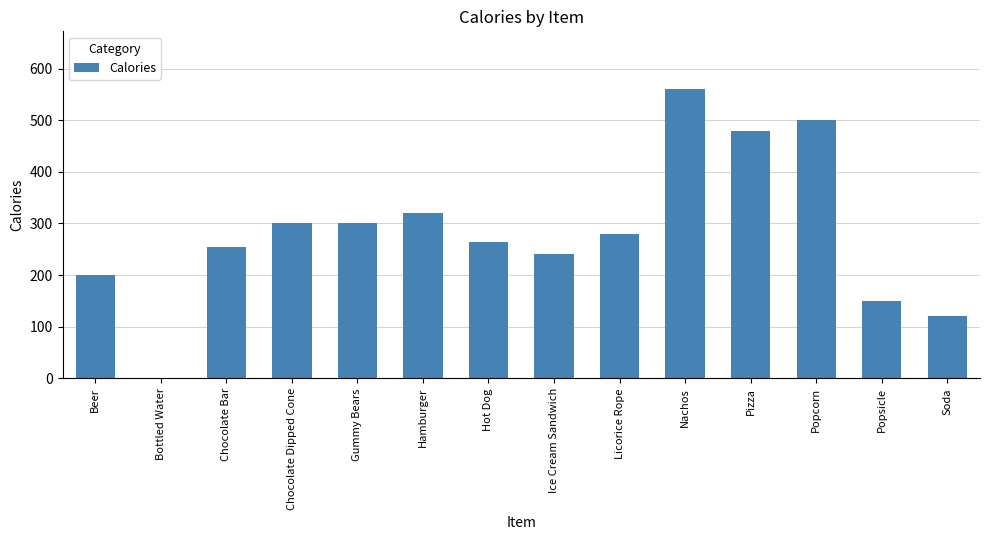

What is the greatest value displayed?

560